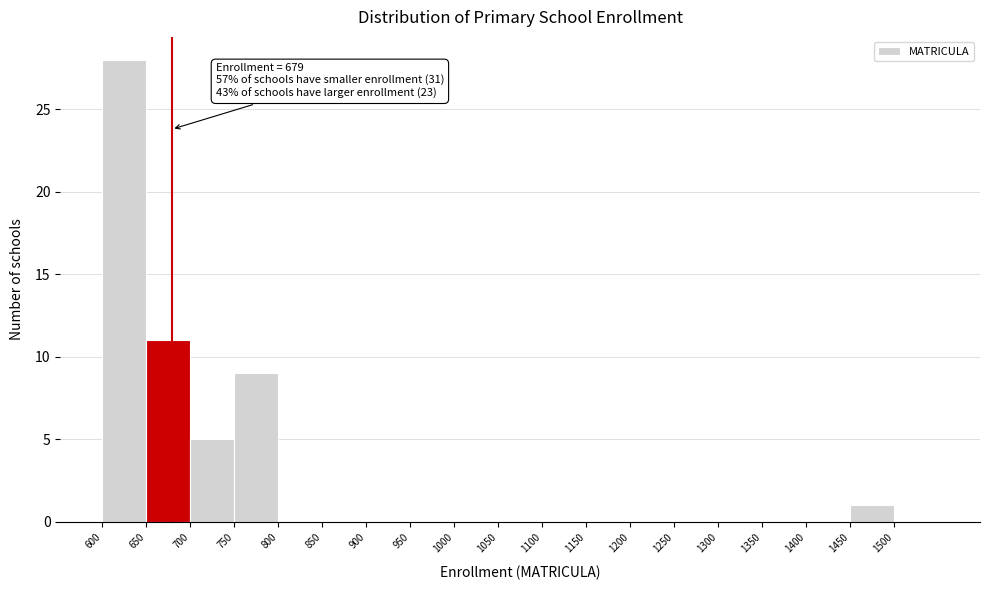

Which range on the x-axis has the tallest bar?

600 to 650